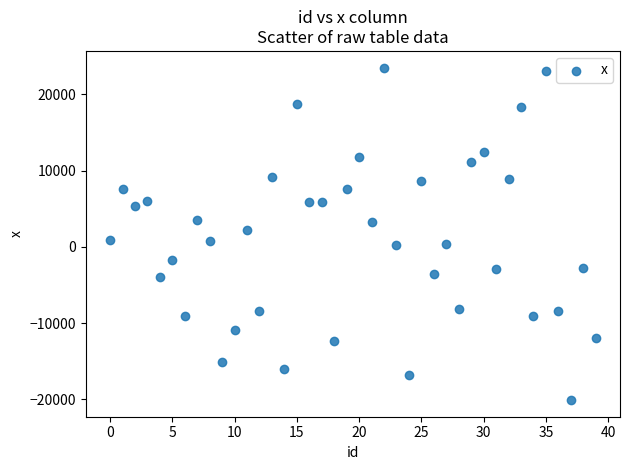

What is the range of Y values (max minus min)?

43610